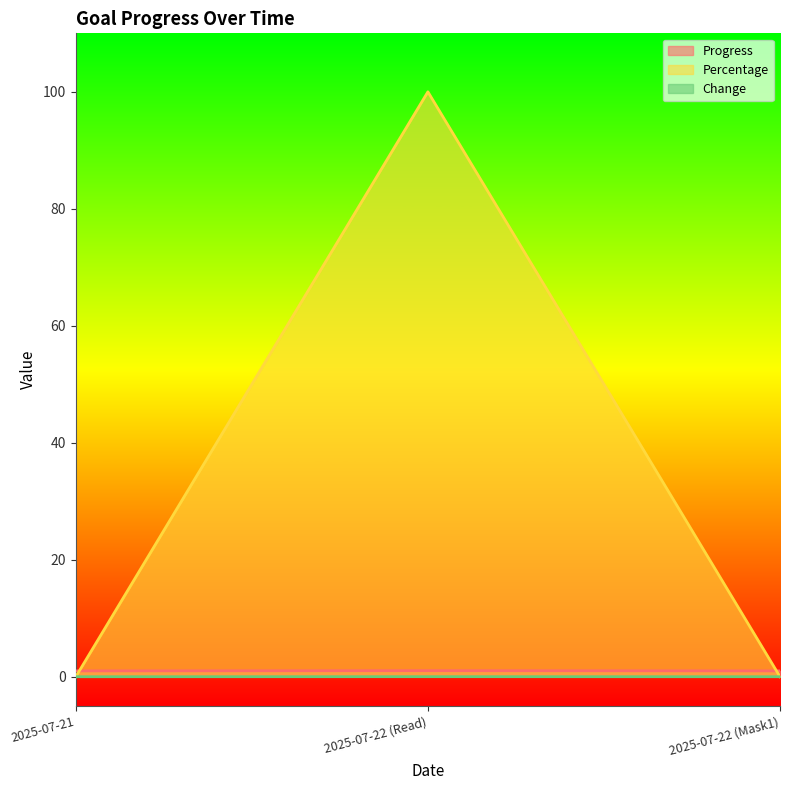

The value of Change at 2025-07-22 (Read) is 0.0. True or false?

True